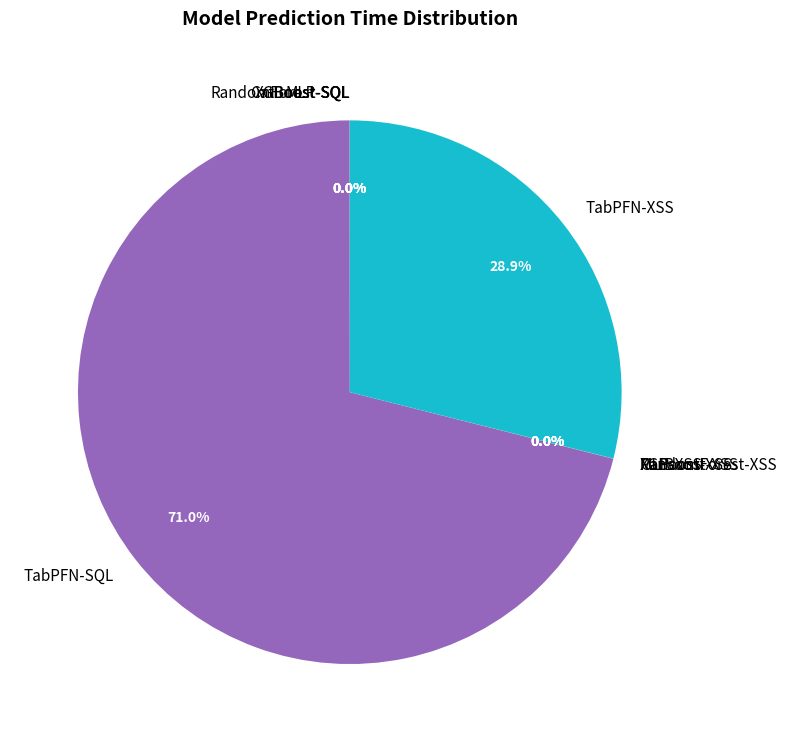

What is the largest slice in the pie chart?

TabPFN-SQL